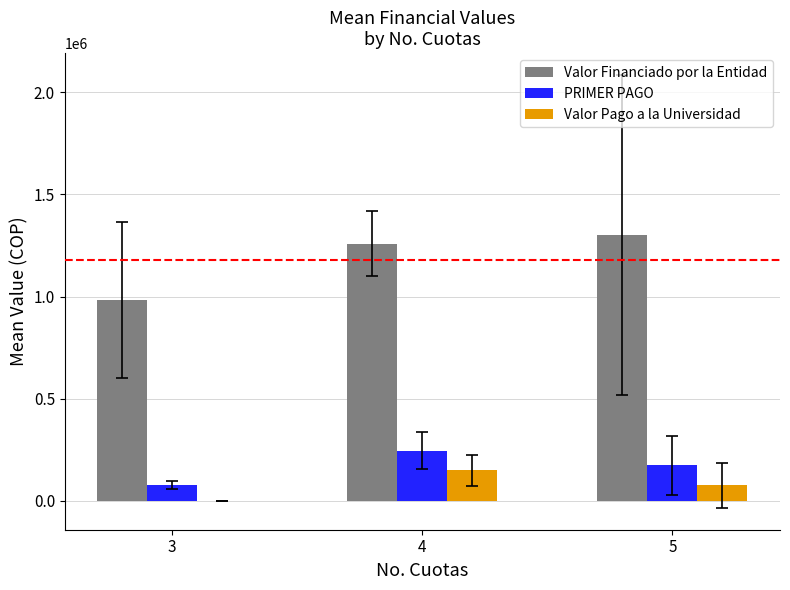

What is the maximum value for Valor Pago a la Universidad?

150071.0